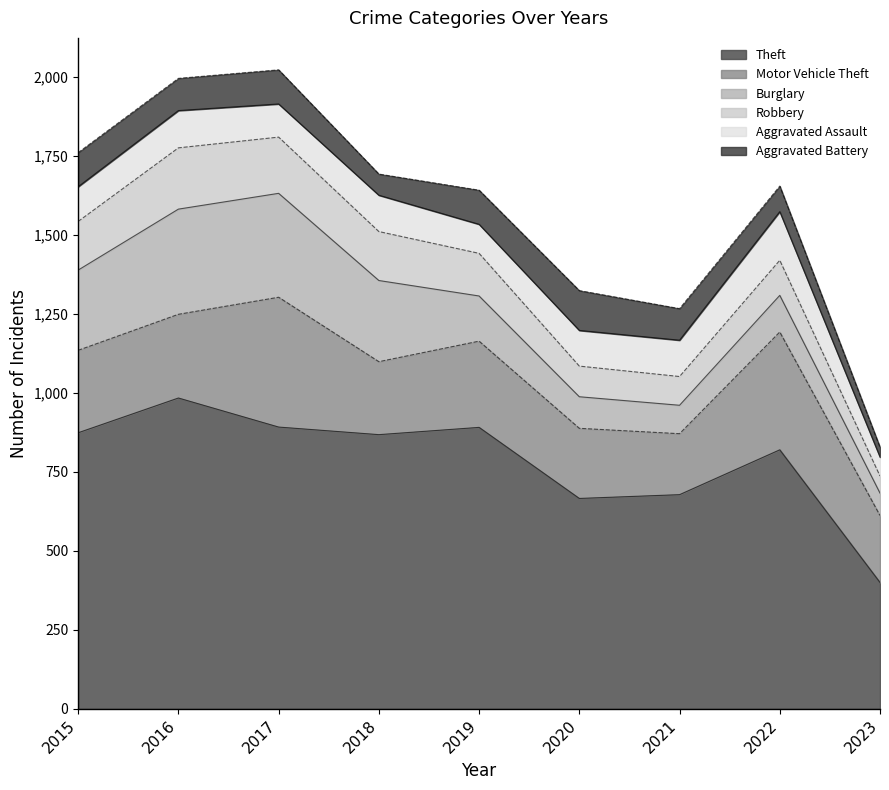

What is the difference between the maximum and second lowest values in the Robbery series?

103